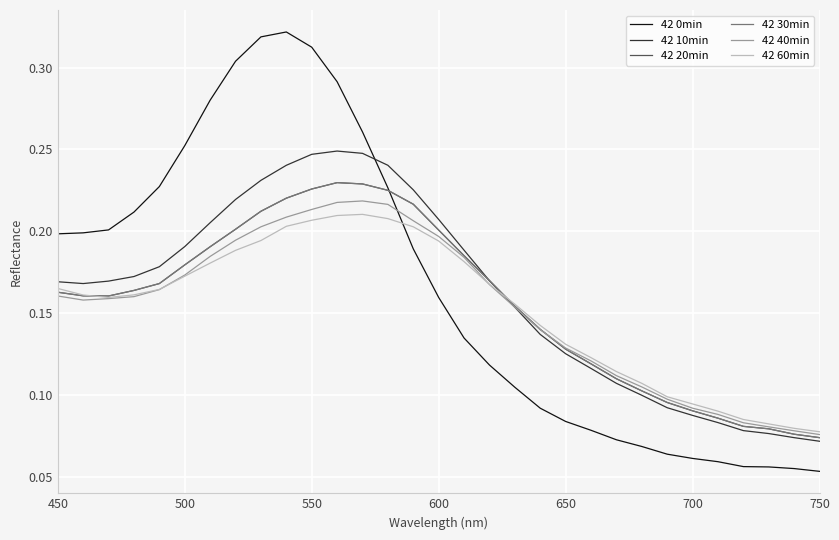

True or false: 42 20min and 42 10min cross at least once.

True